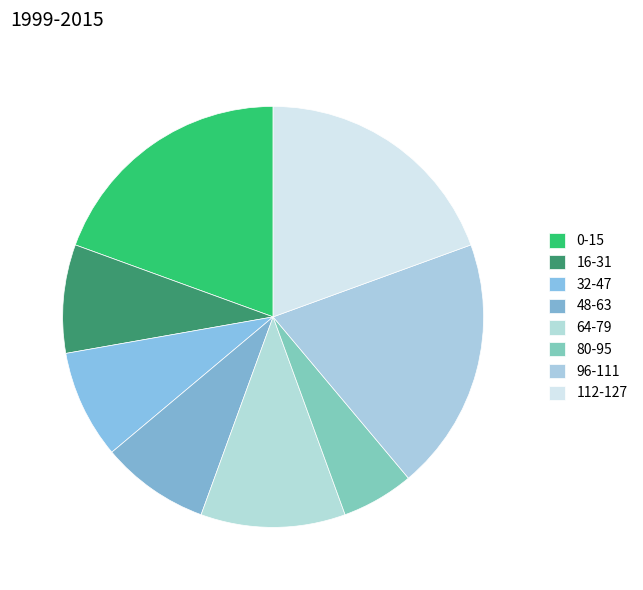

How many segments does this pie chart have?

8